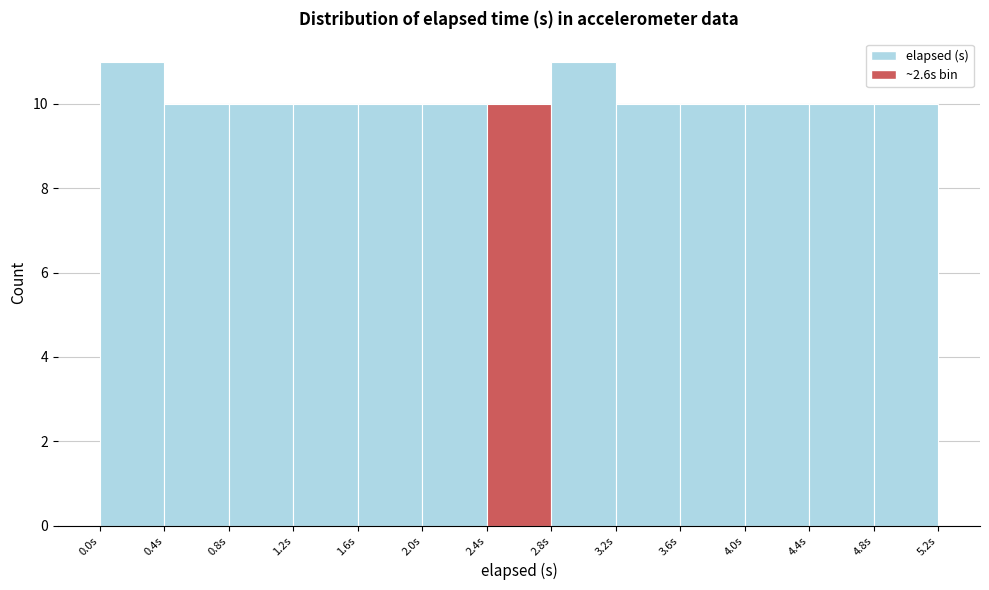

Reading left to right, list every bar in this chart as the range it spans on the x-axis followed by its height. The values are not printed on the chart, so give them approximately, as read against the axis.

0.0 to 0.4: 11
0.4 to 0.8: 10
0.8 to 1.2: 10
1.2 to 1.6: 10
1.6 to 2.0: 10
2.0 to 2.4: 10
2.4 to 2.8: 10
2.8 to 3.2: 11
3.2 to 3.6: 10
3.6 to 4.0: 10
4.0 to 4.4: 10
4.4 to 4.8: 10
4.8 to 5.2: 10